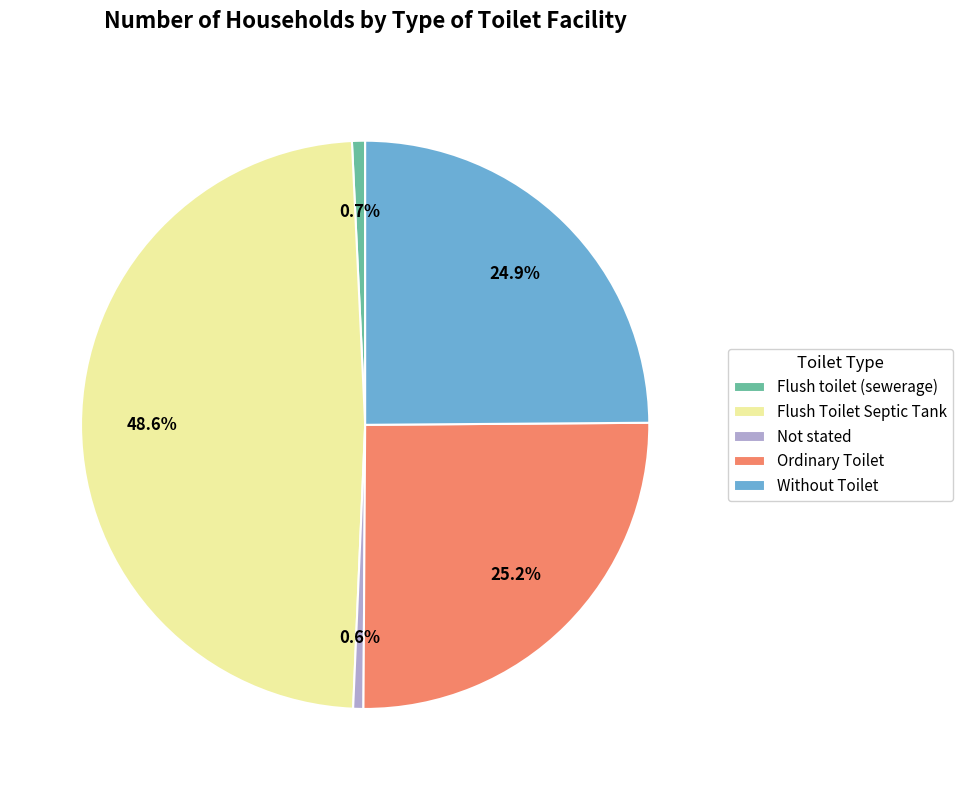

What is the ratio of the value at Ordinary Toilet to the value at Without Toilet?

1.0